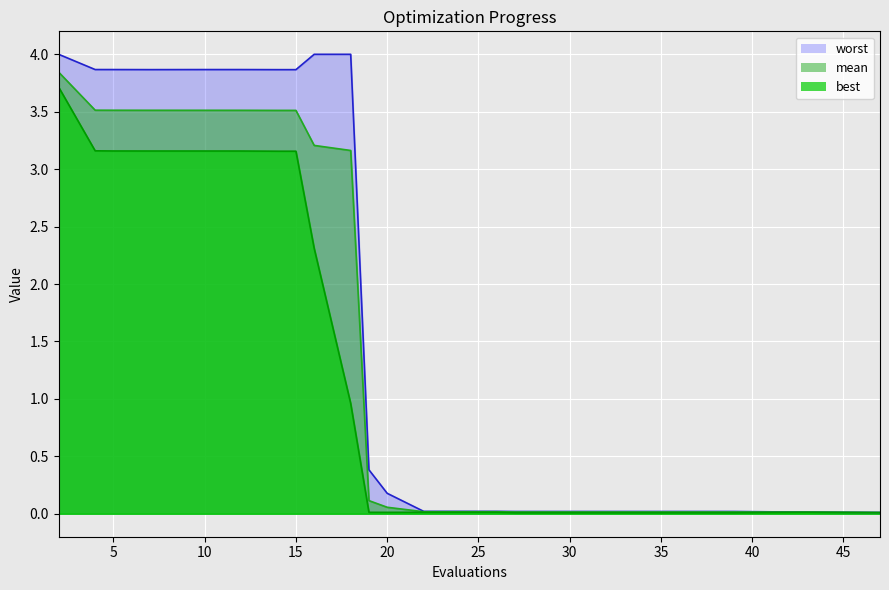

What is the sum of all worst values?

39.8